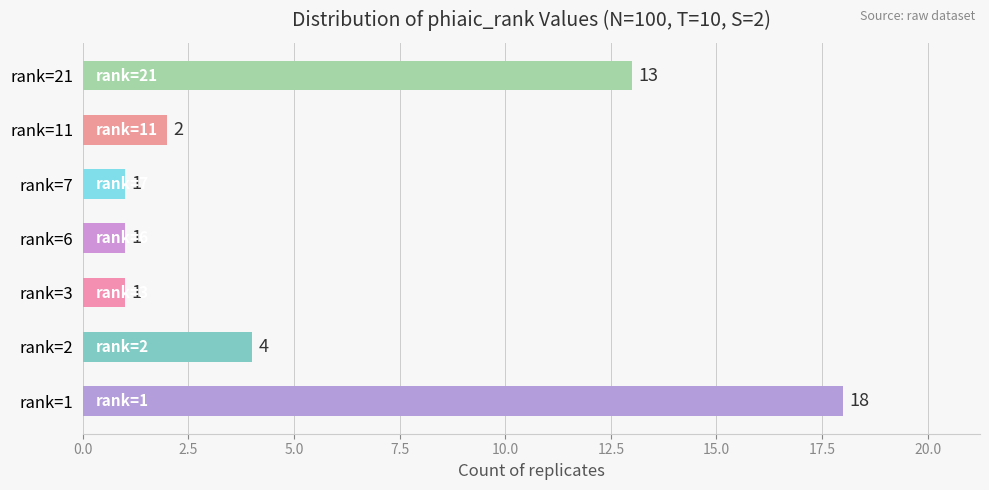

Which has a higher value, rank=2 or rank=3?

rank=2